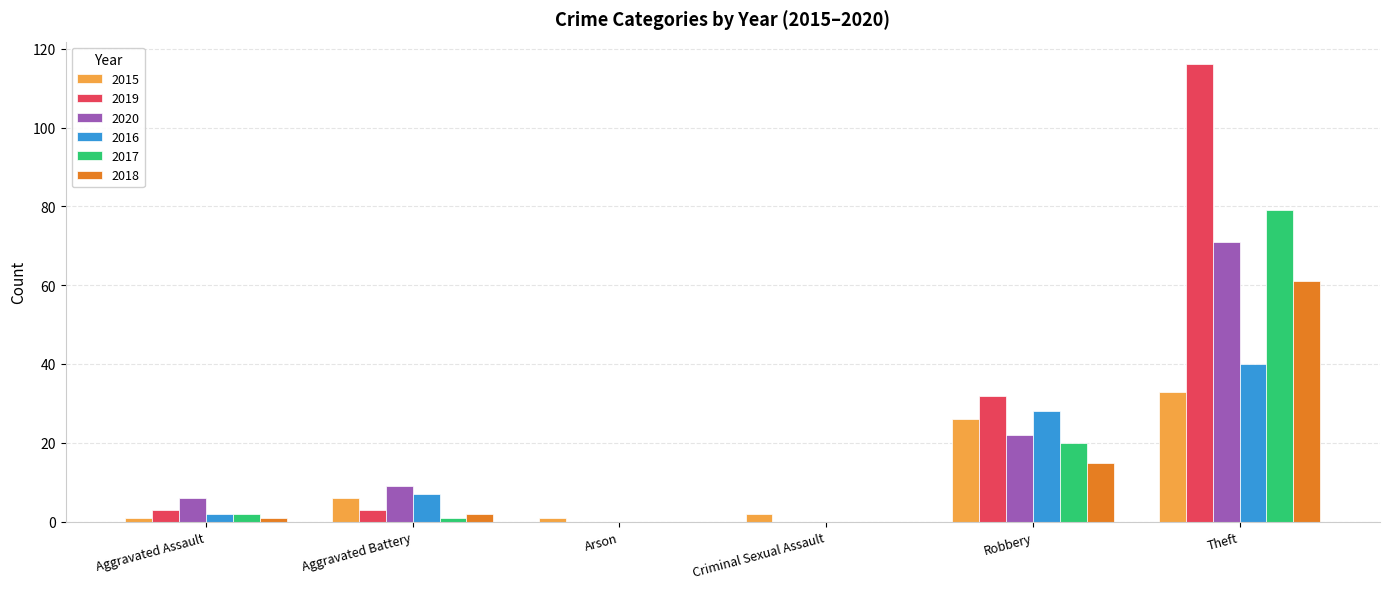

Is it true that 2015 equals 33 at Theft?

True